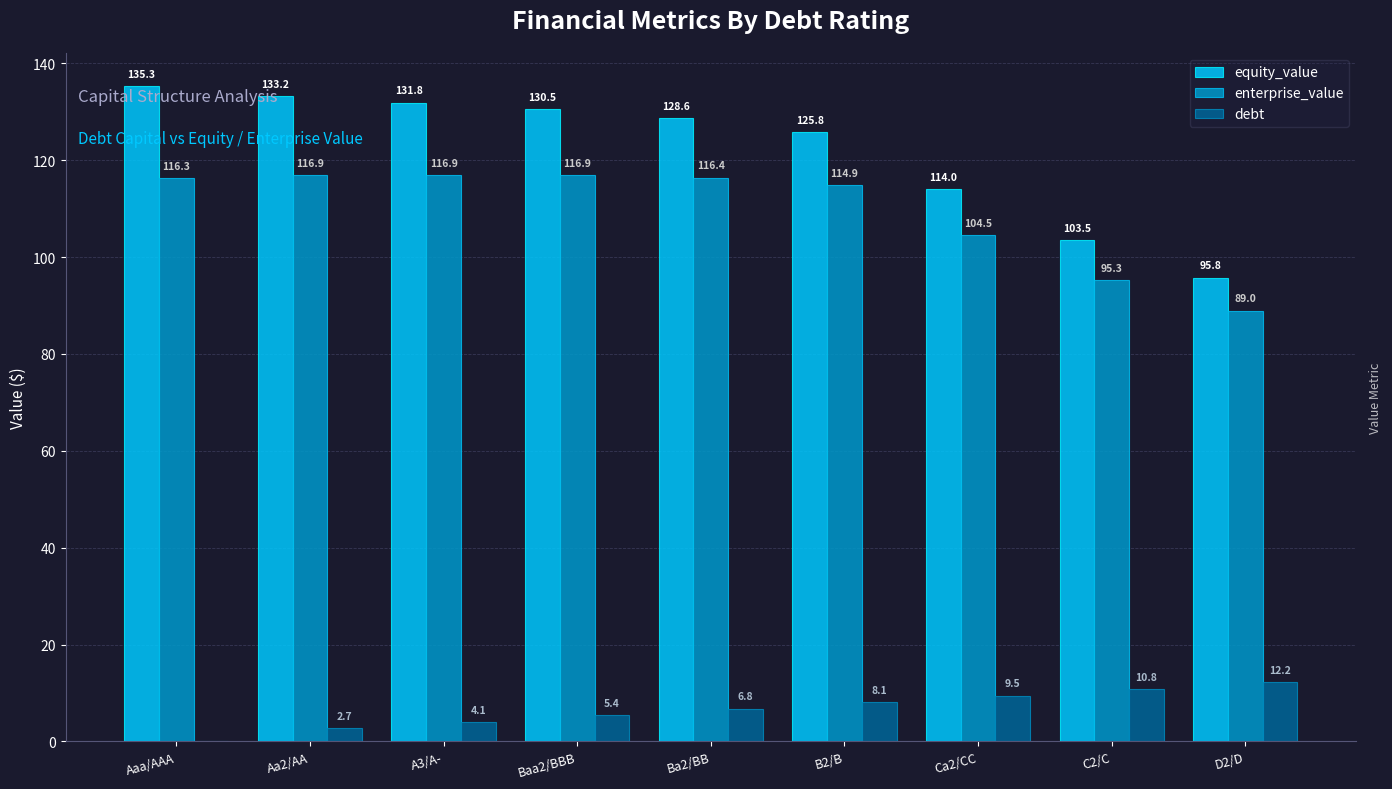

What is the total value across all series at Ba2/BB?

251.8